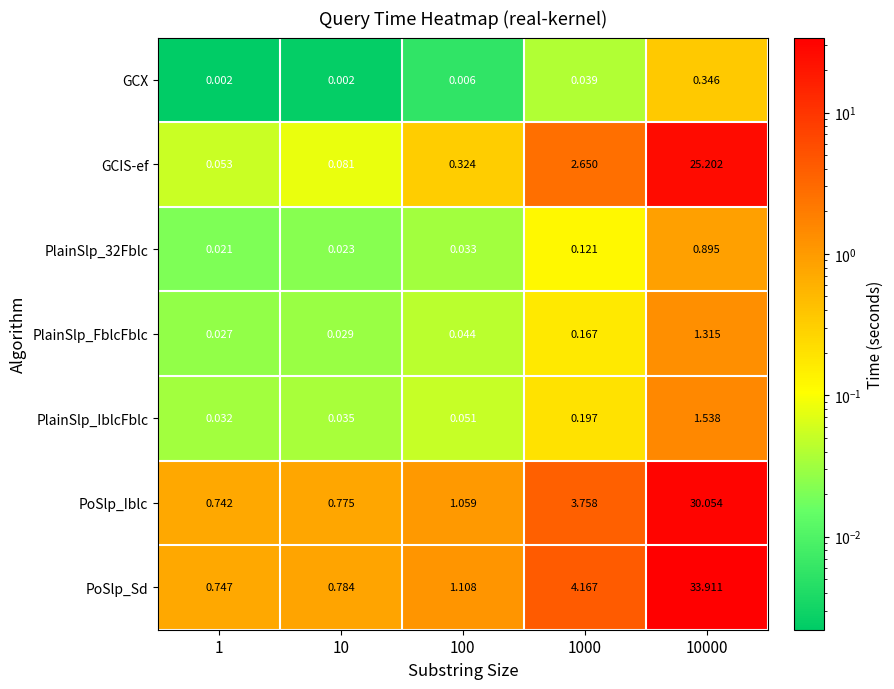

List the series in order of their peak value, lowest first.

GCX, PlainSlp_32Fblc, PlainSlp_FblcFblc, PlainSlp_IblcFblc, GCIS-ef, PoSlp_Iblc, PoSlp_Sd